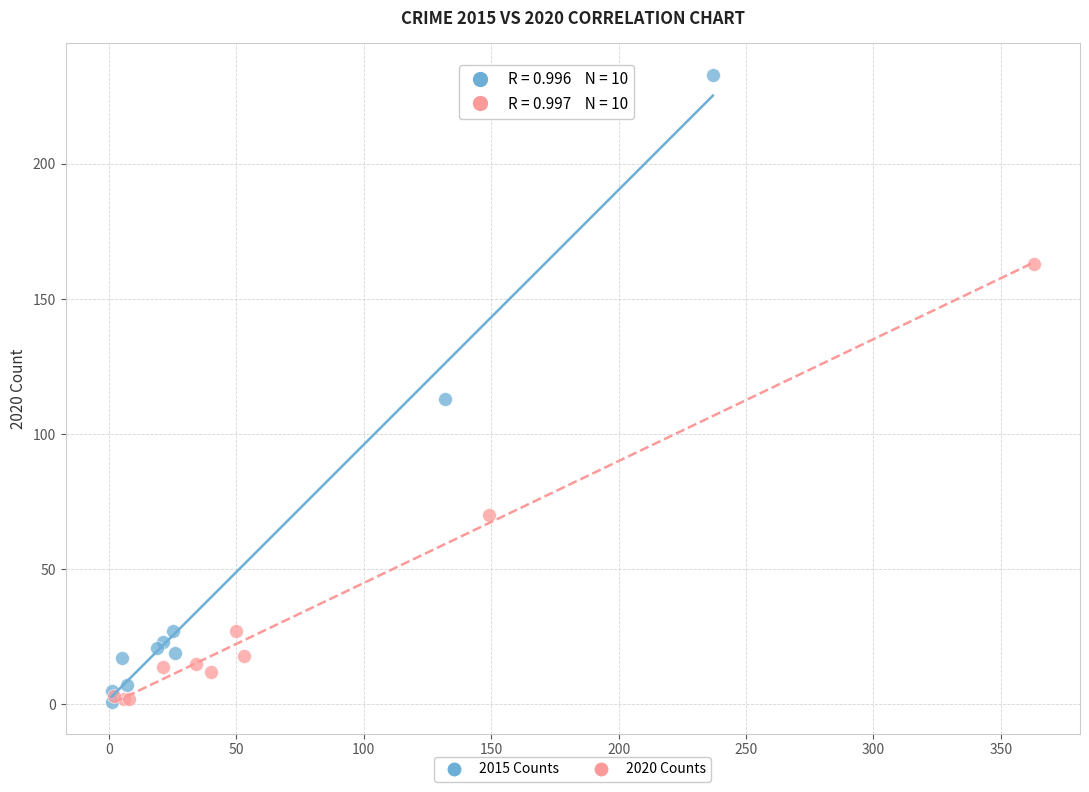

Which series contains the highest Y value?

2015 Counts